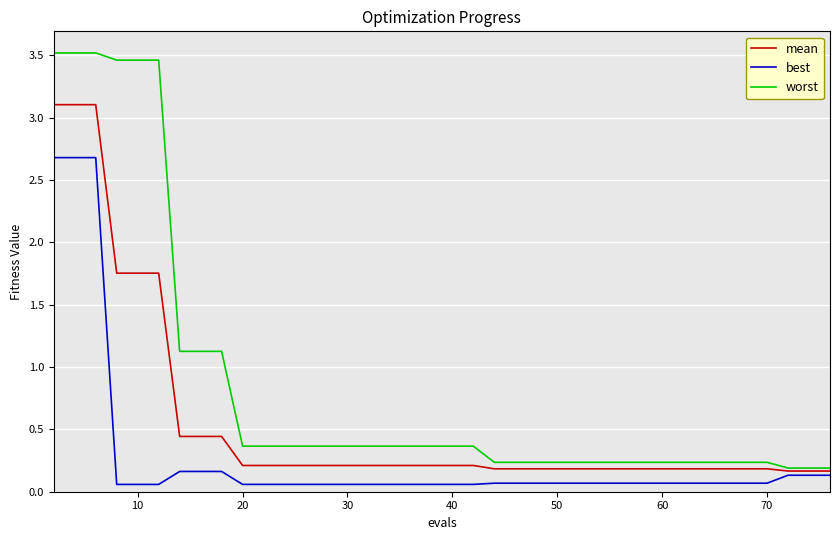

True or false: worst and best cross at least once.

False